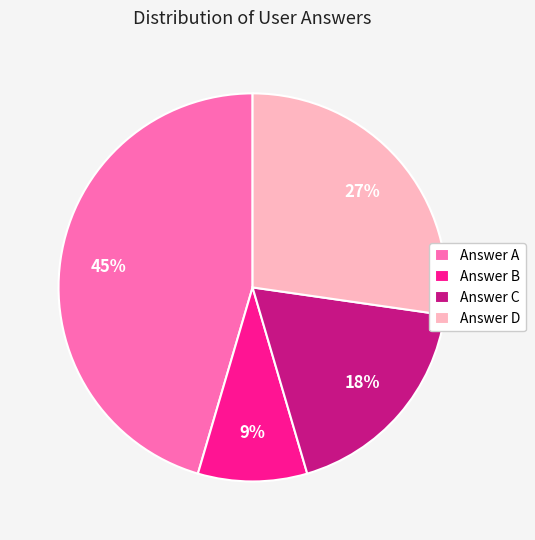

Is there any slice that represents more than half of the pie?

No